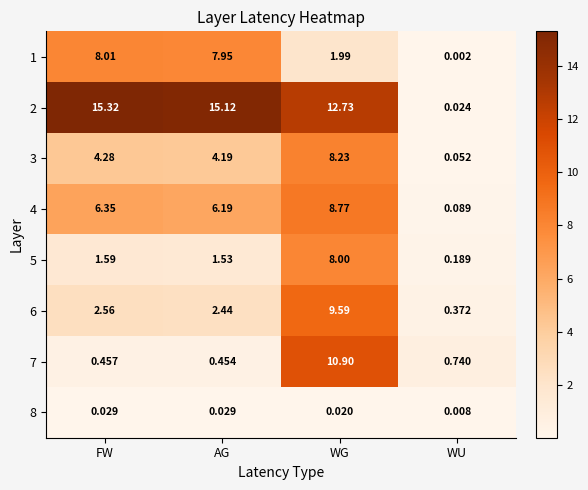

At which category does the chart reach its minimum across all series?

WU